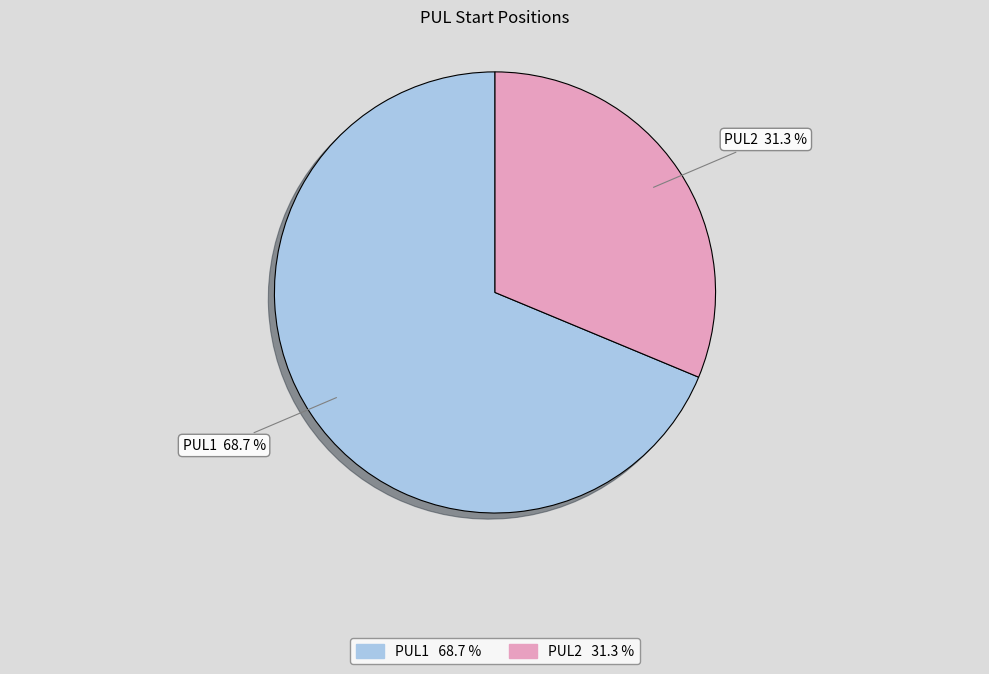

To the nearest percent, what is the difference between the largest and smallest slice percentages?

37%